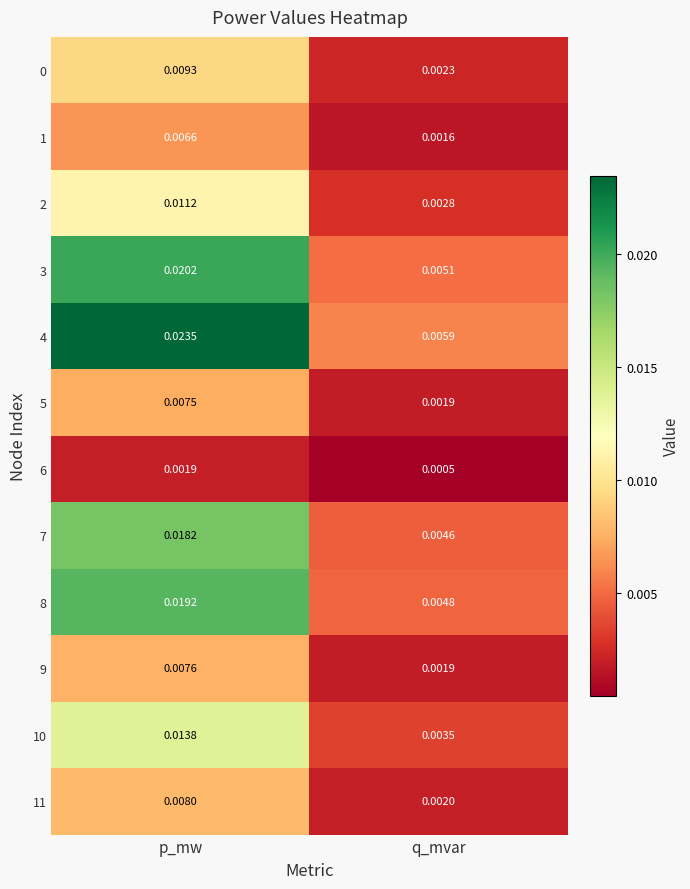

At which category is the sum across all series the highest?

p_mw